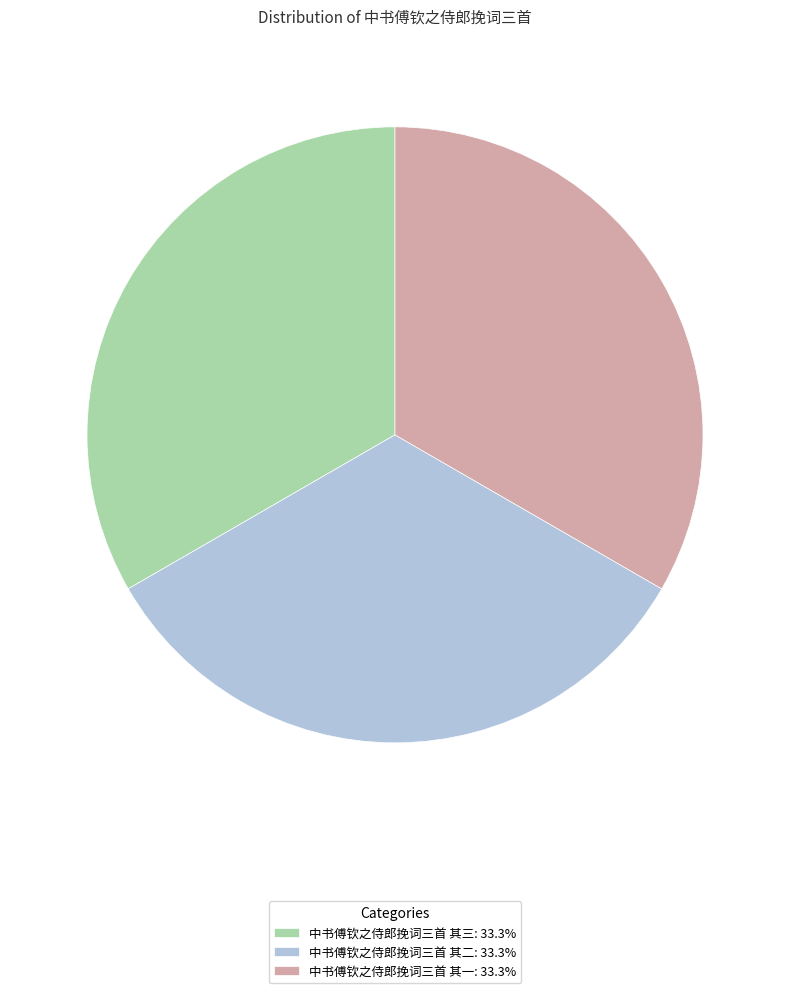

Does 中书傅钦之侍郎挽词三首 其一 account for over 50% of the chart?

No